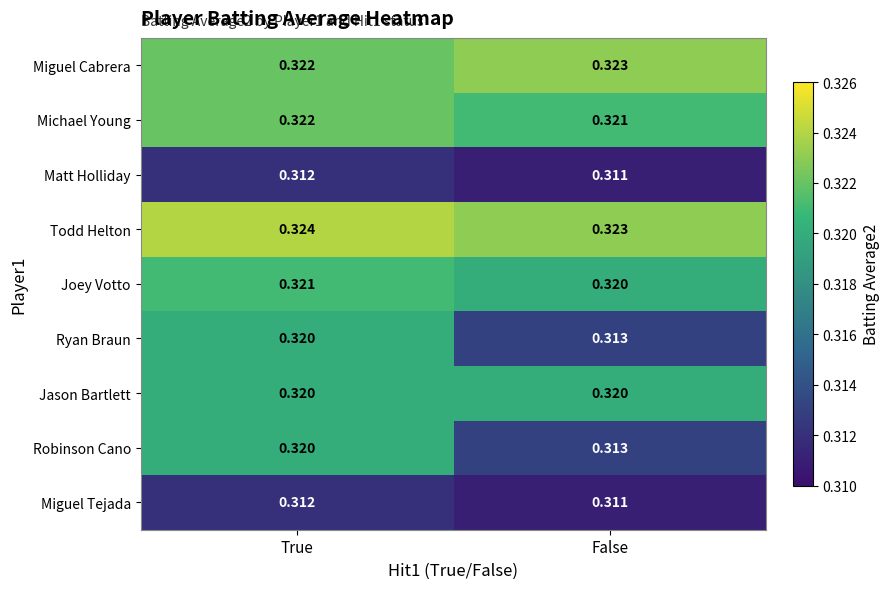

Which series has the largest total across all categories?

Todd Helton